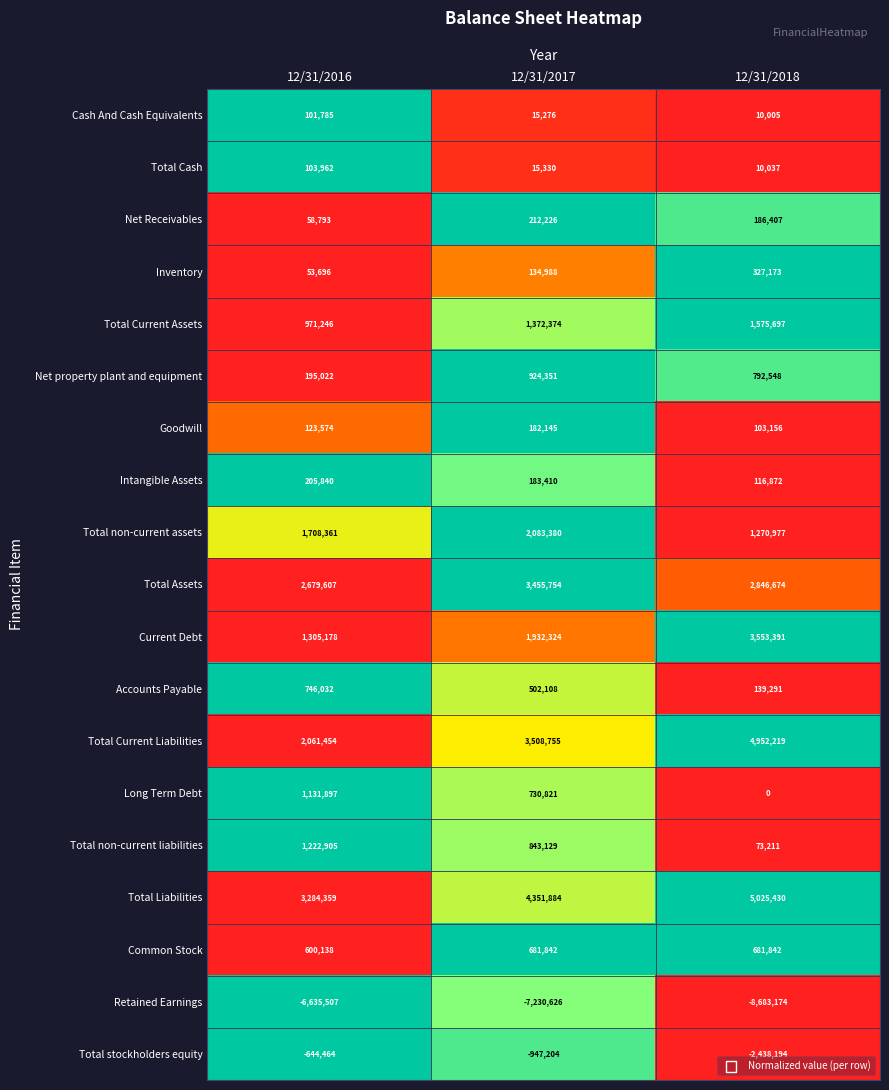

The value of Current Debt at 12/31/2018 is 3553391. True or false?

True